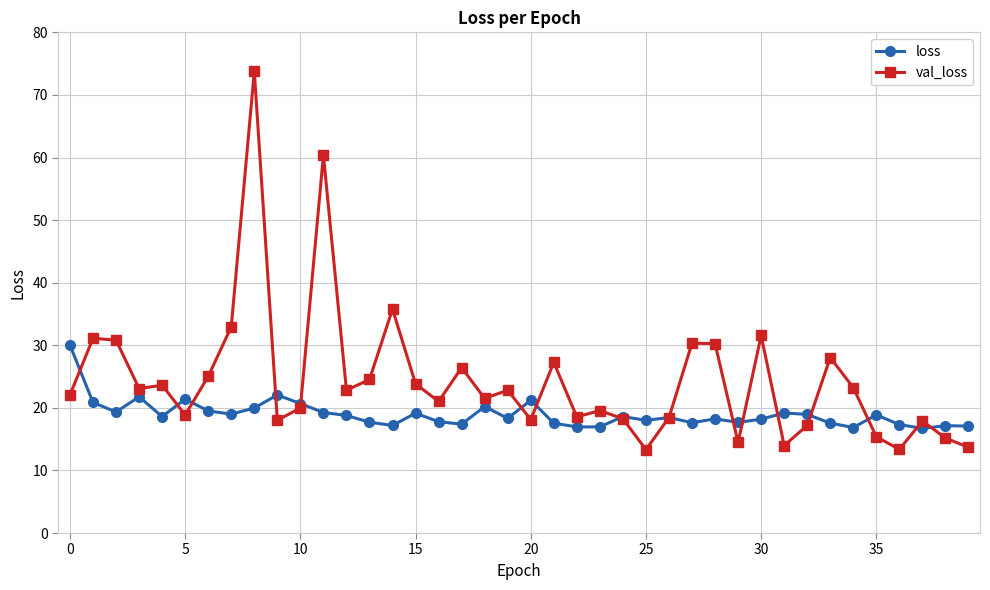

What is the value of the loss point at the 6th from the left?

21.4